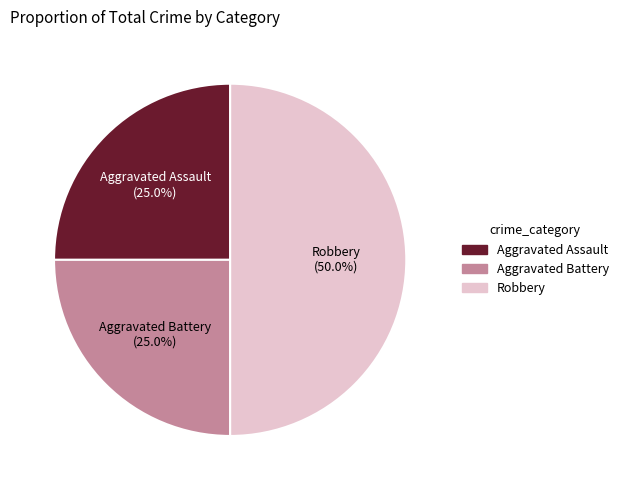

Does Aggravated Battery represent more than half of the total?

No